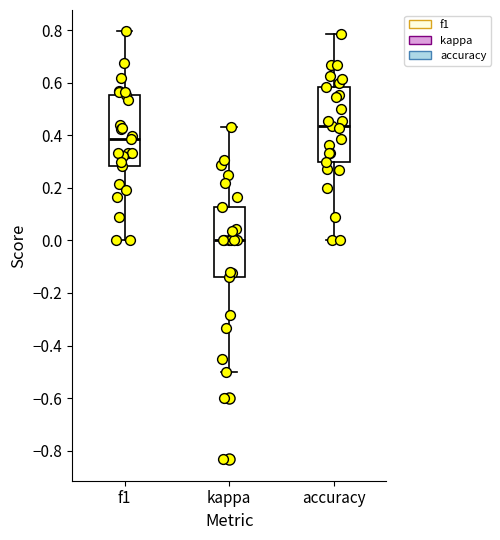

Which box's median line is the highest?

accuracy